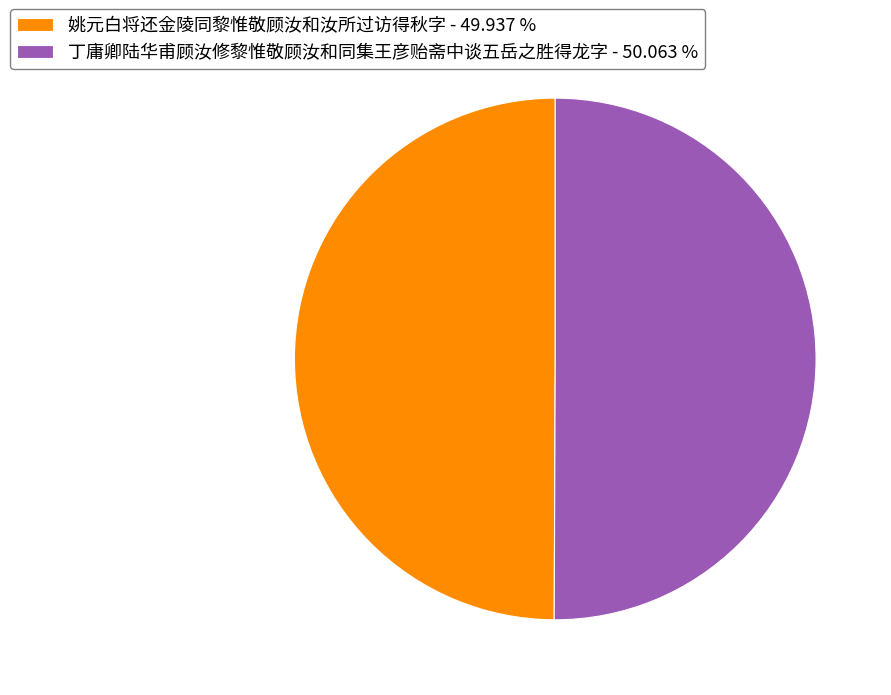

Is it true that 丁庸卿陆华甫顾汝修黎惟敬顾汝和同集王彦贻斋中谈五岳之胜得龙字 is 50% of the pie?

True